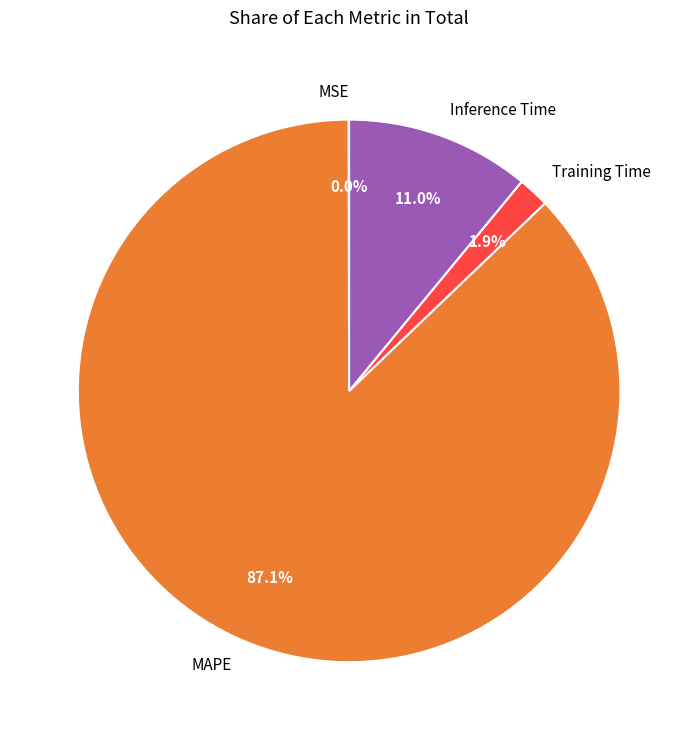

Does MAPE represent more than half of the total?

Yes